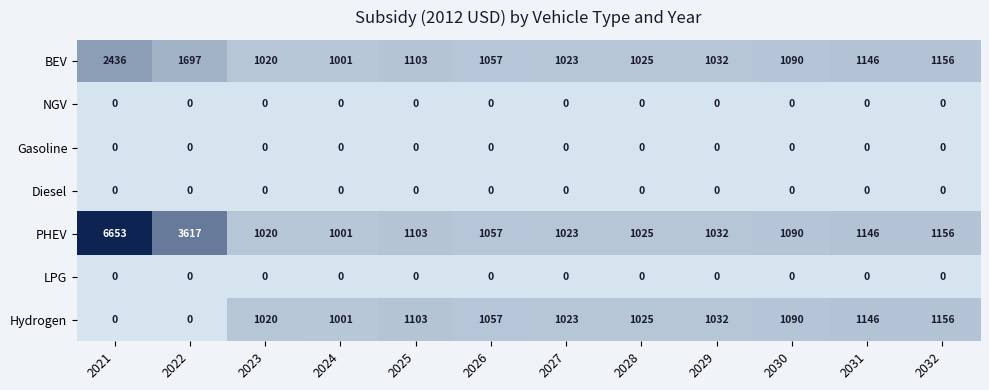

Which series has the largest total across all categories?

PHEV